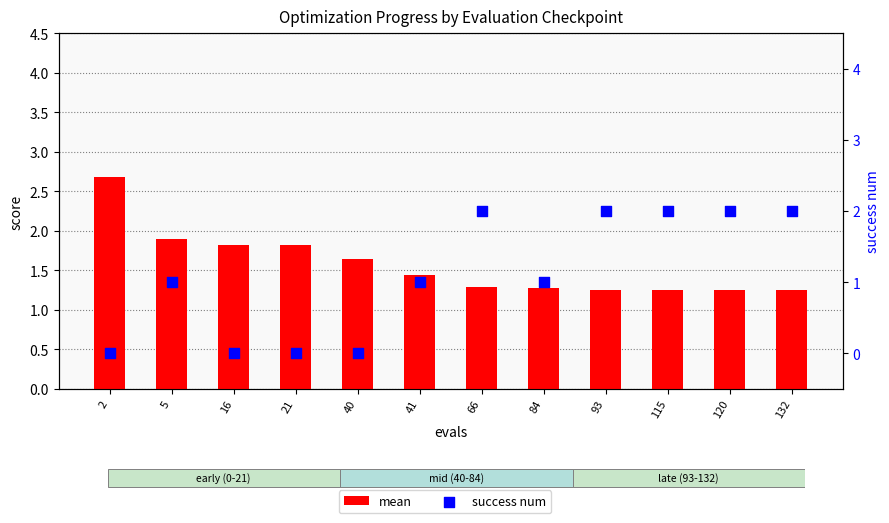

At how many categories does at least one series exceed 1?

12